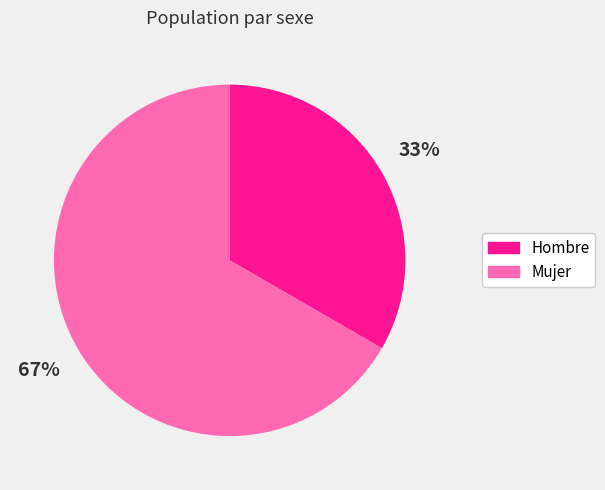

Combined, do Mujer and Hombre account for over 50%?

Yes